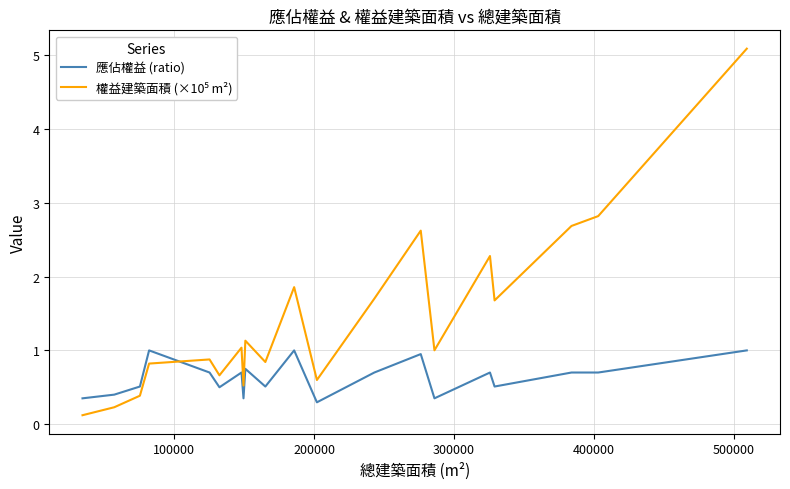

What is the maximum value for 應佔權益 (ratio)?

1.0